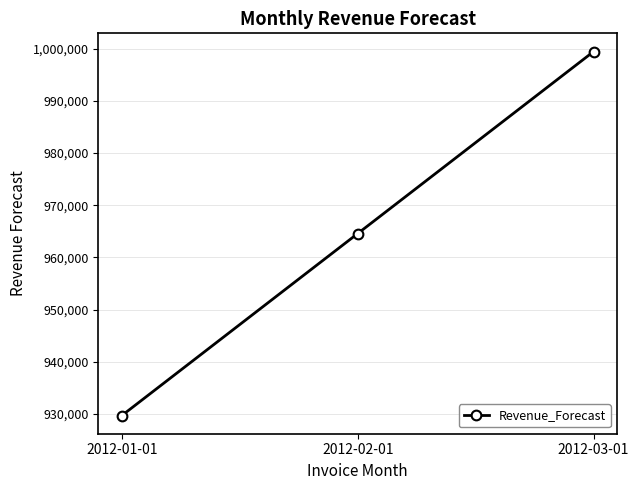

What is the greatest value displayed?

999467.2